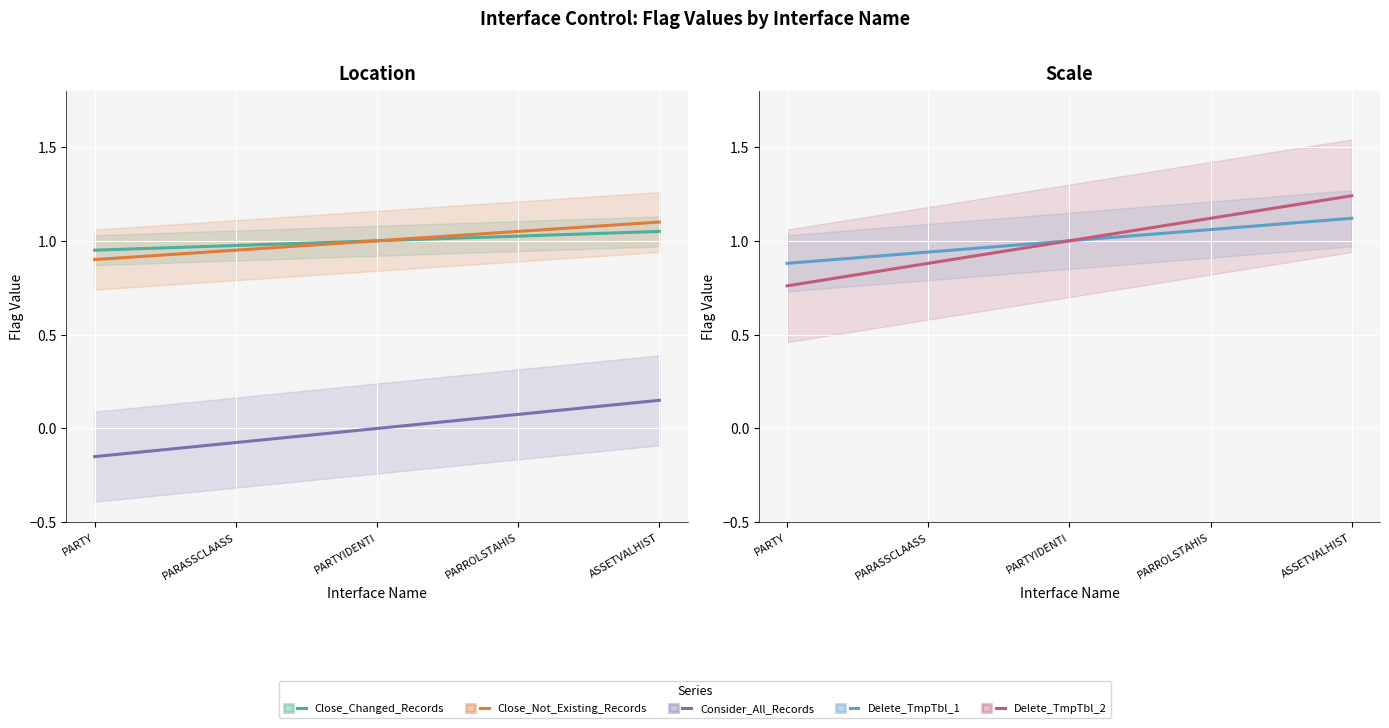

Reading right to left, extract all data points from this chart.

Close_Changed_Records: 1.1	1.0	1.0	1.0	0.9
Close_Not_Existing_Records: 1.1	1.1	1.0	0.9	0.9
Consider_All_Records: 0.2	0.1	0.0	-0.1	-0.2
Delete_TmpTbl_1: 1.1	1.1	1.0	0.9	0.9
Delete_TmpTbl_2: 1.2	1.1	1.0	0.9	0.8